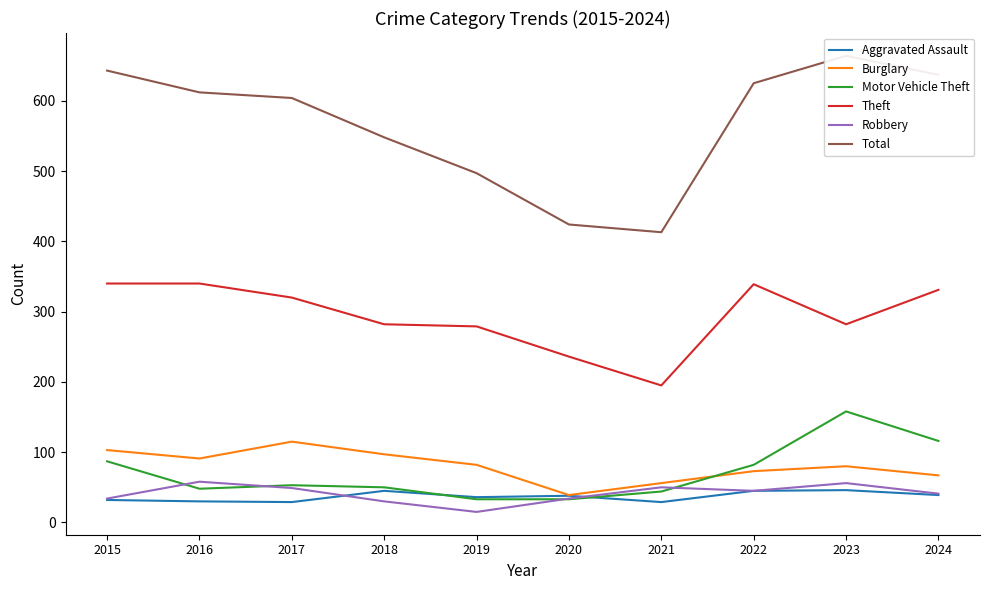

True or false: Total and Motor Vehicle Theft intersect in this chart.

False